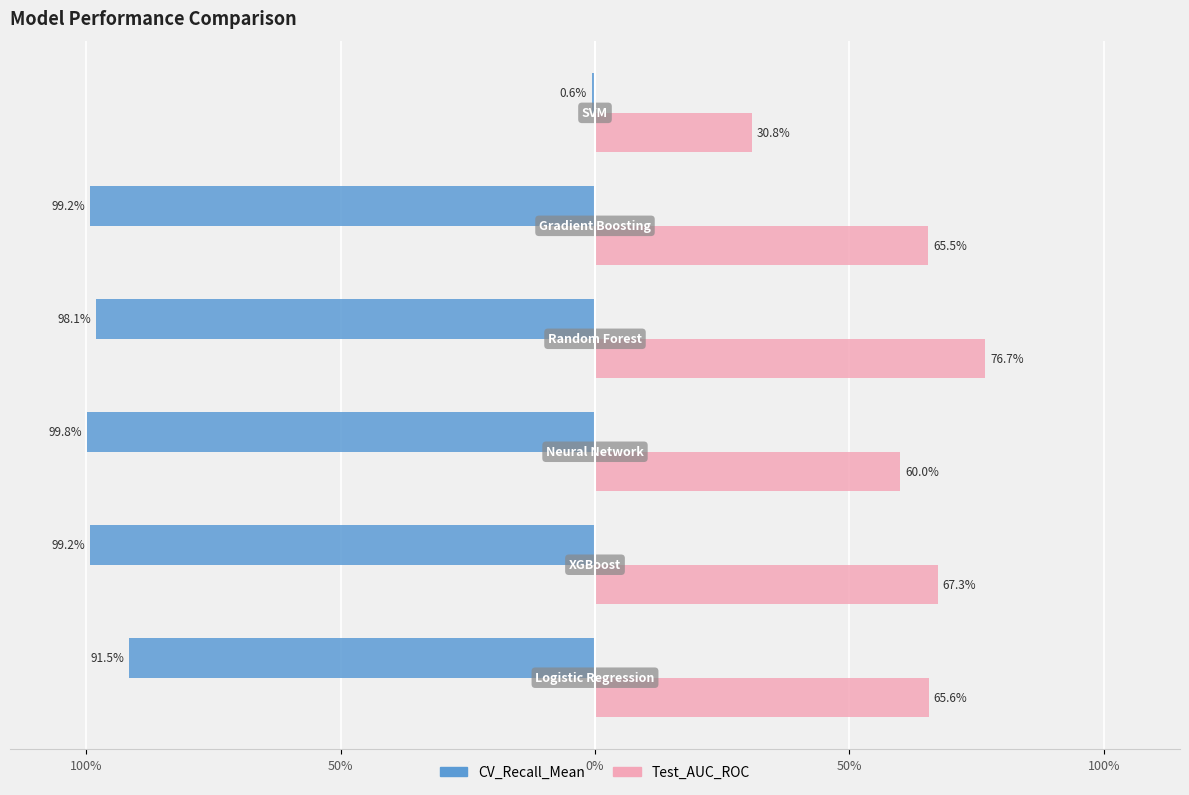

Rank the series by their average value, from highest to lowest.

CV_Recall_Mean, Test_AUC_ROC